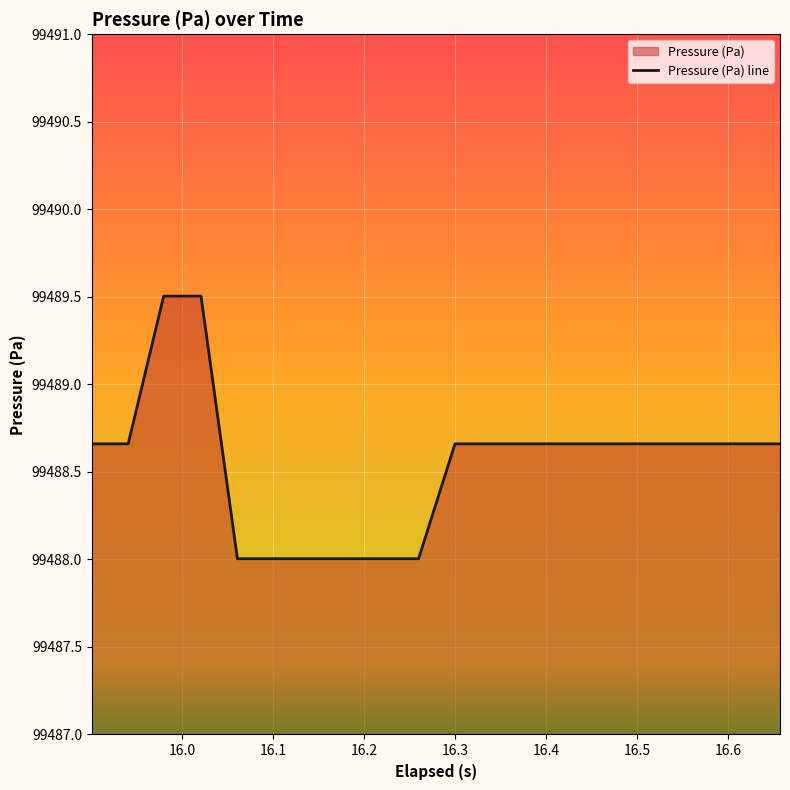

What is the minimum value shown in the chart?

99488.0